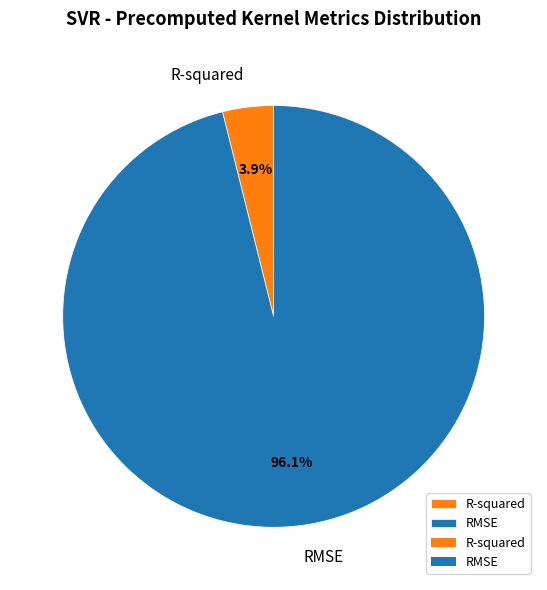

To the nearest percent, what is the combined percentage of R-squared and RMSE?

100%